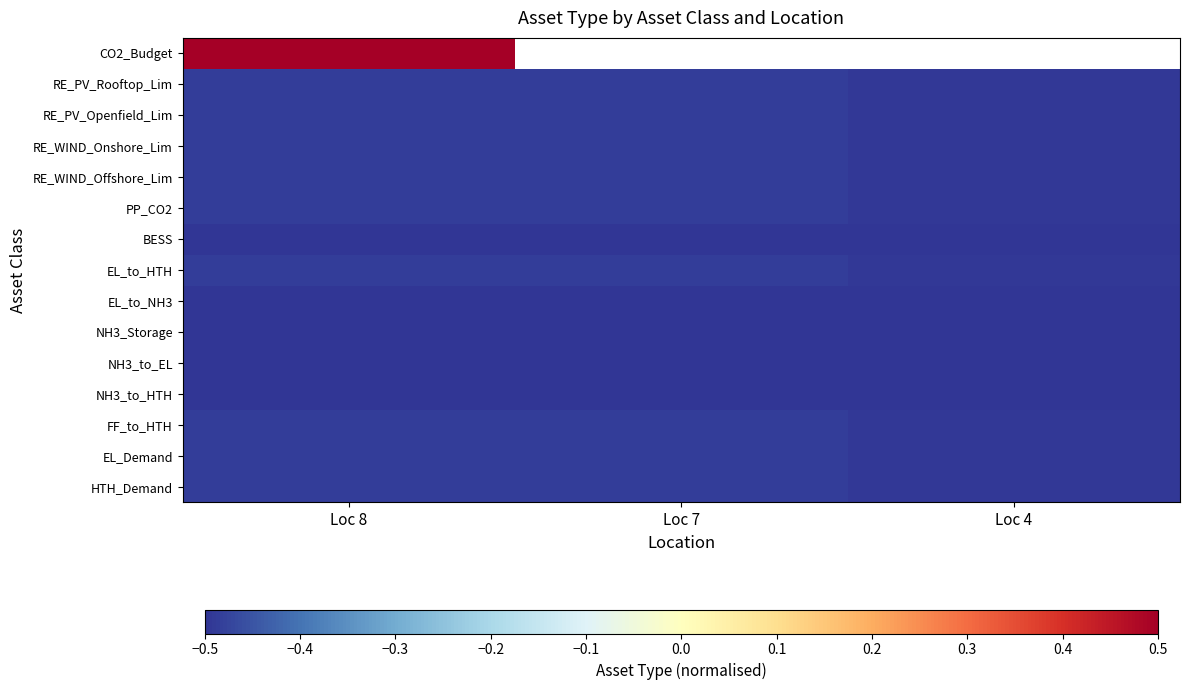

Which category has the lowest value in the RE_PV_Rooftop_Lim series?

Loc 4